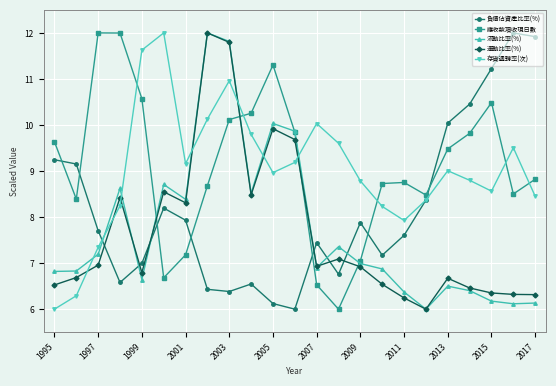

How many lines are shown in the chart?

5